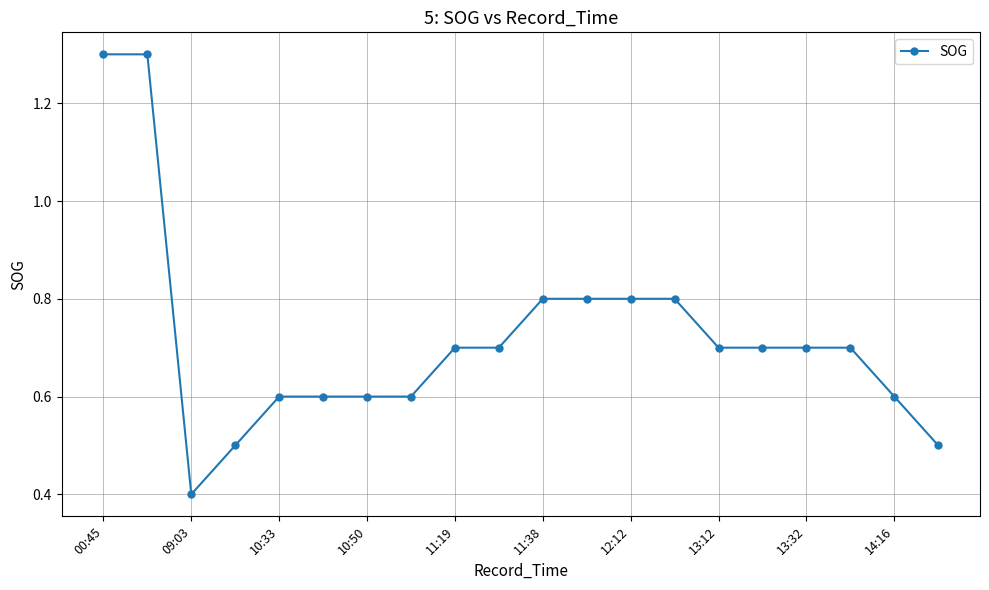

What is the value of the 9th point from the left?

0.7